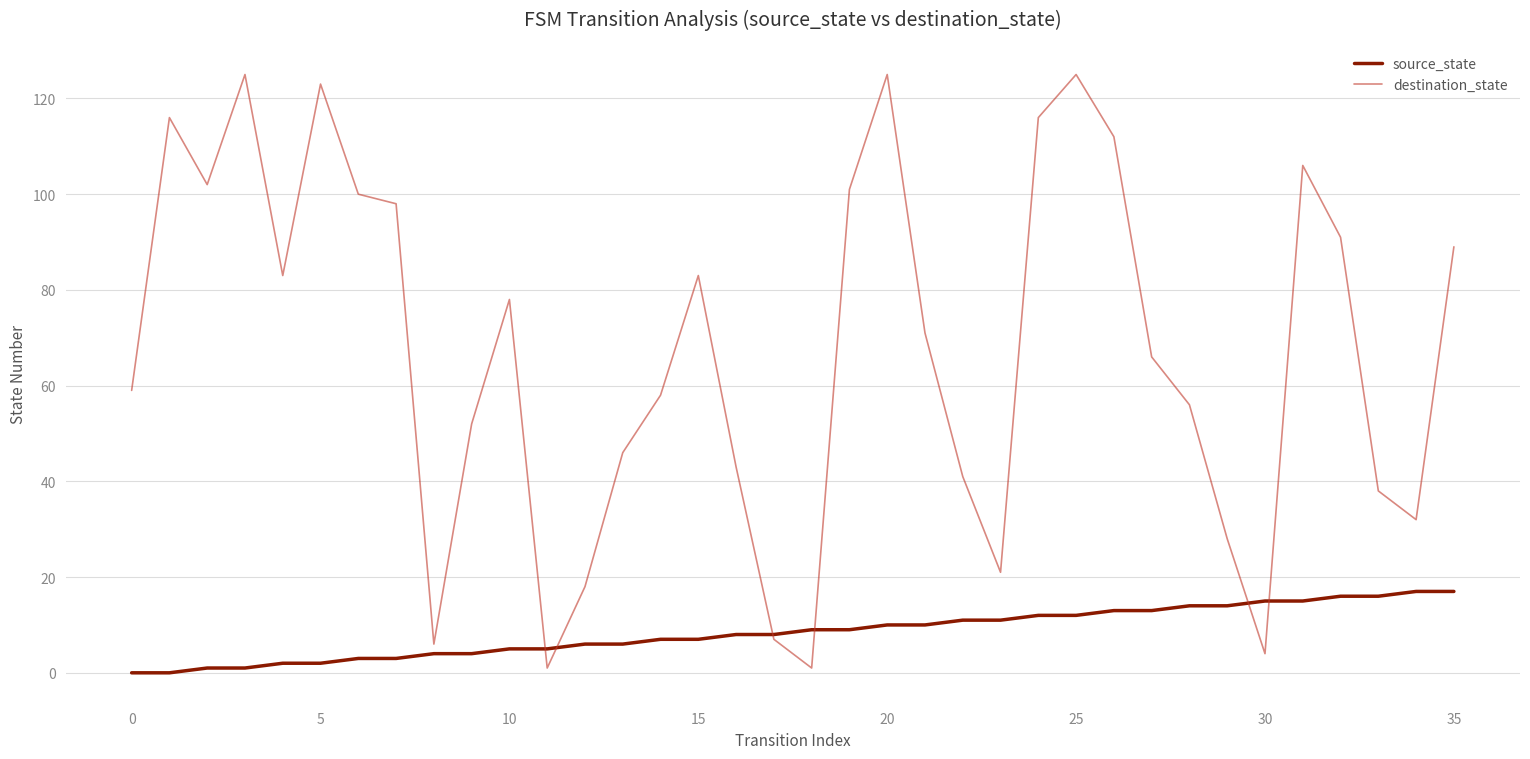

What are all the series names shown in the legend?

source_state, destination_state